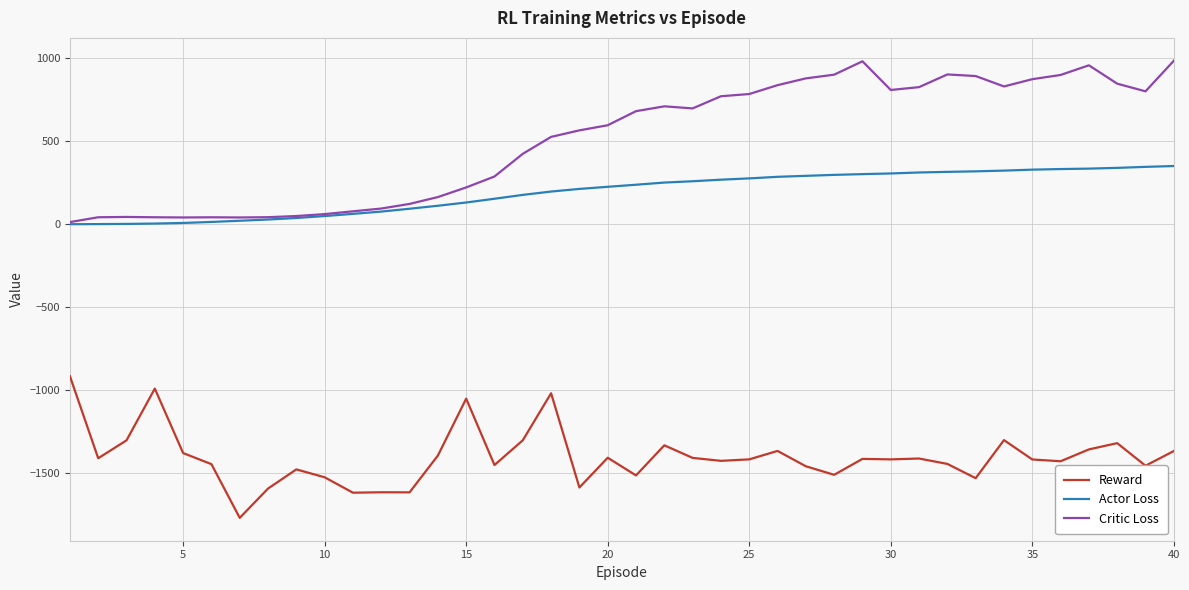

True or false: Critic Loss and Reward intersect in this chart.

False